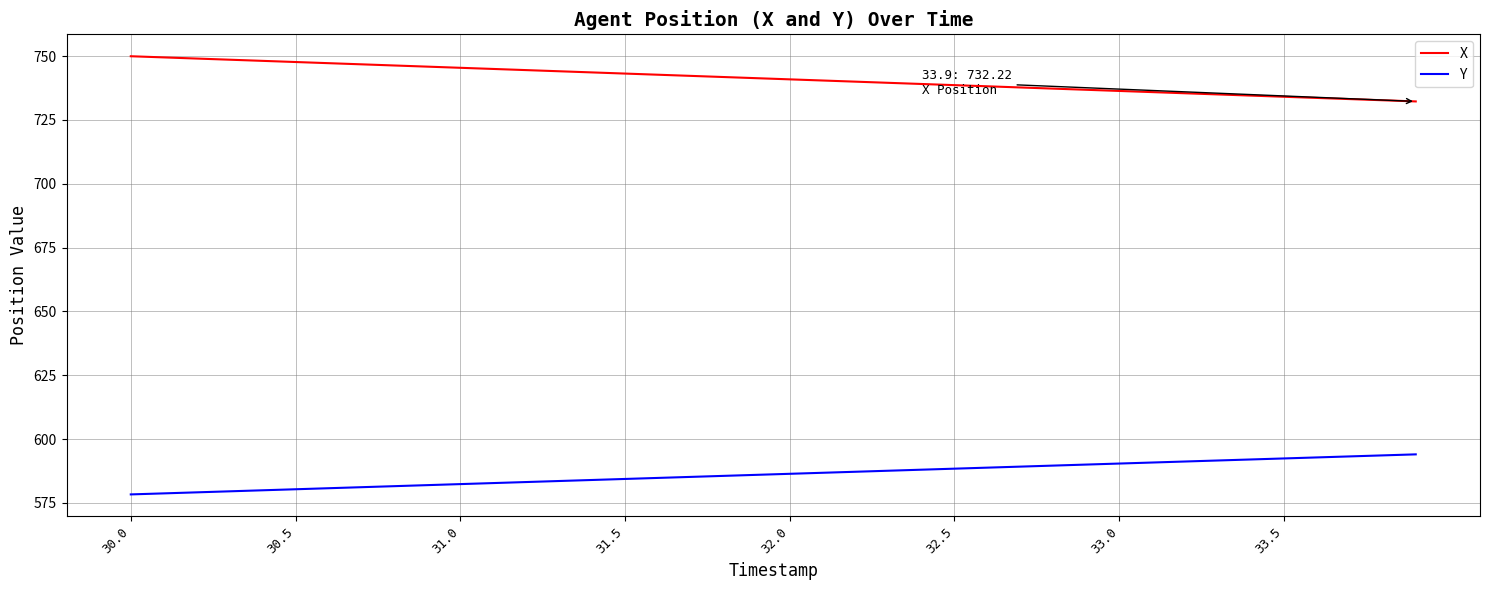

Rank the series by their maximum value, from highest to lowest.

X, Y